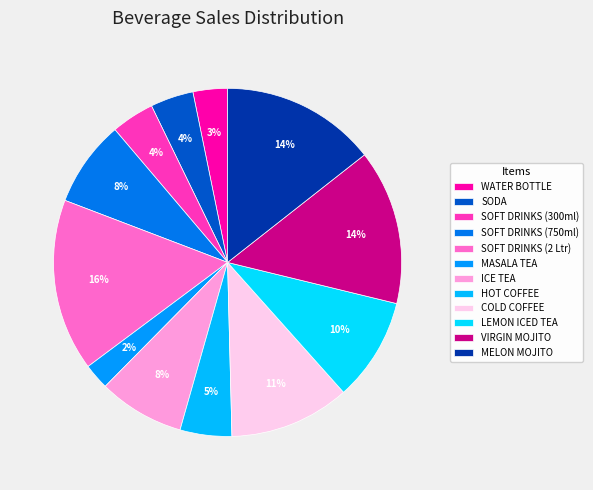

What percentage is NOT represented by HOT COFFEE?

95.2%